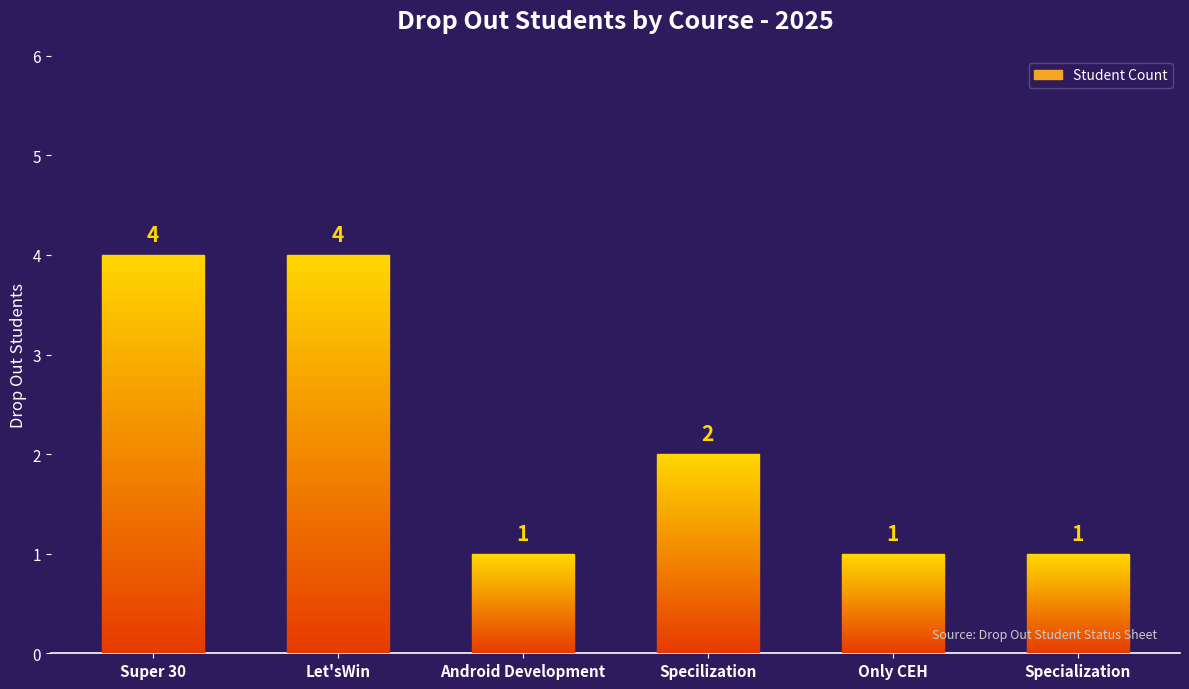

Which label corresponds to the largest value in the chart?

Super 30